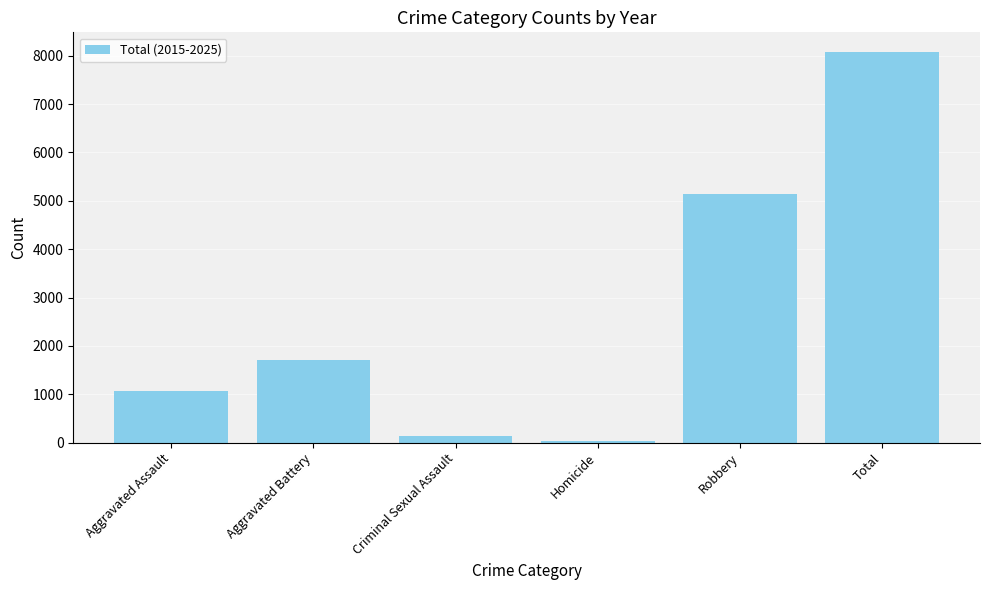

Are the bars horizontal?

No